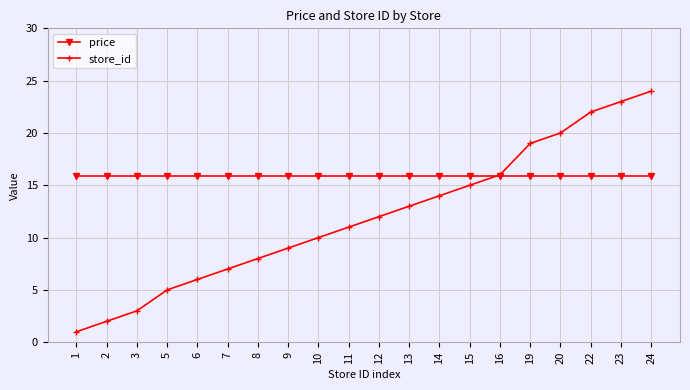

At 9, list the series in order from smallest to largest.

store_id, price